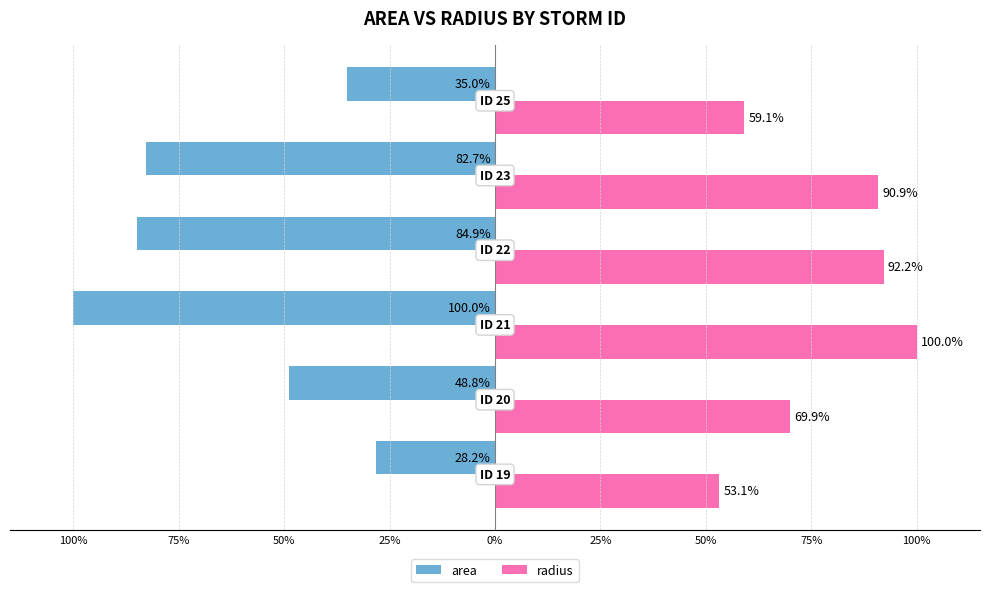

What are all the series names shown in the legend?

area, radius